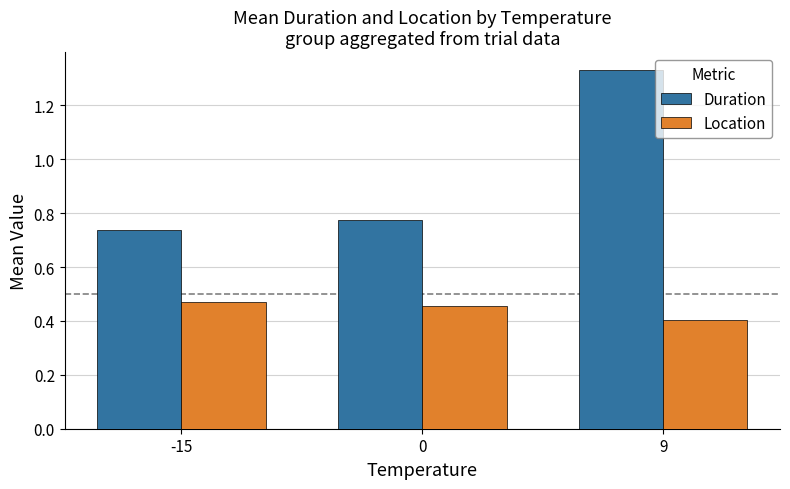

Which series changed the most between 0 and 9?

Duration